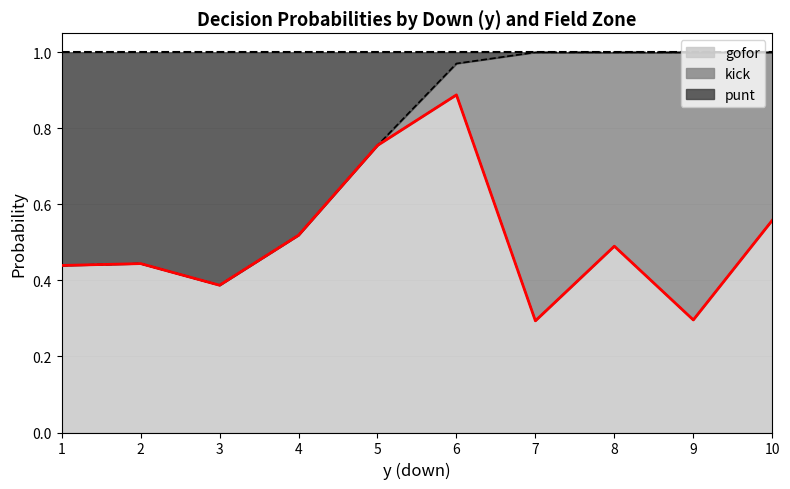

Which category has the highest value in the gofor series?

6